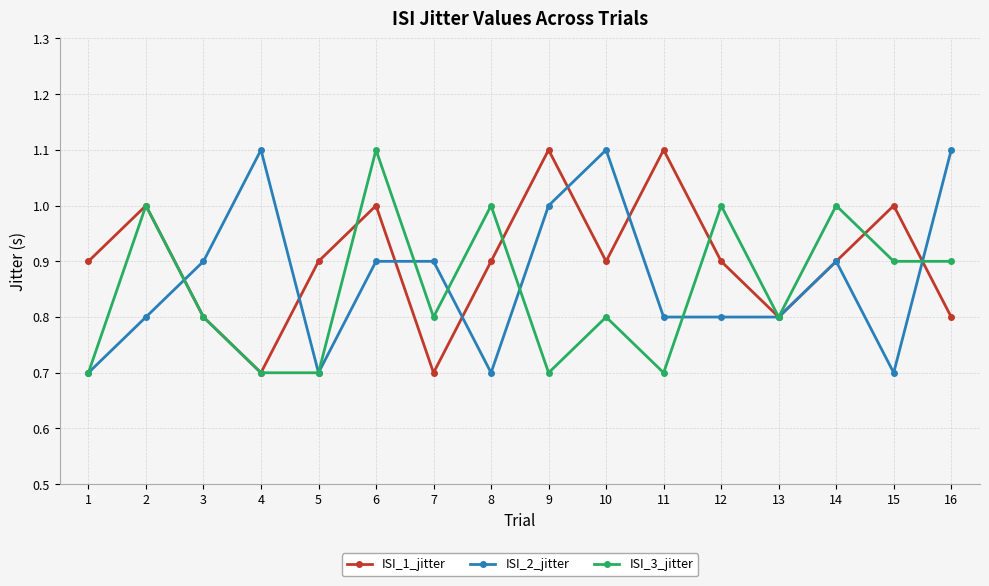

What is the lowest value of the ISI_2_jitter series?

0.7